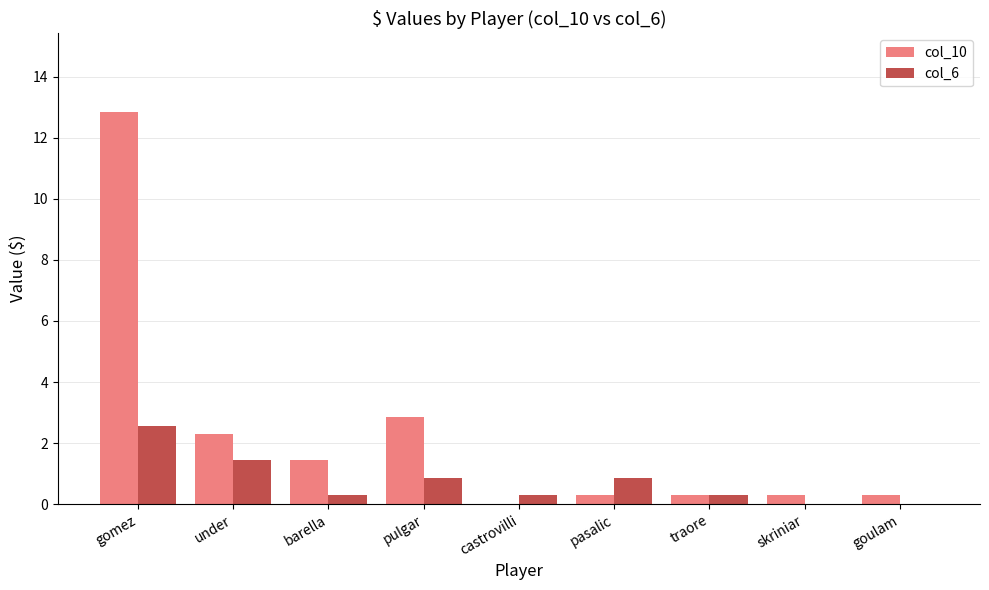

True or false: col_10 has a value of 0.0 at castrovilli.

True